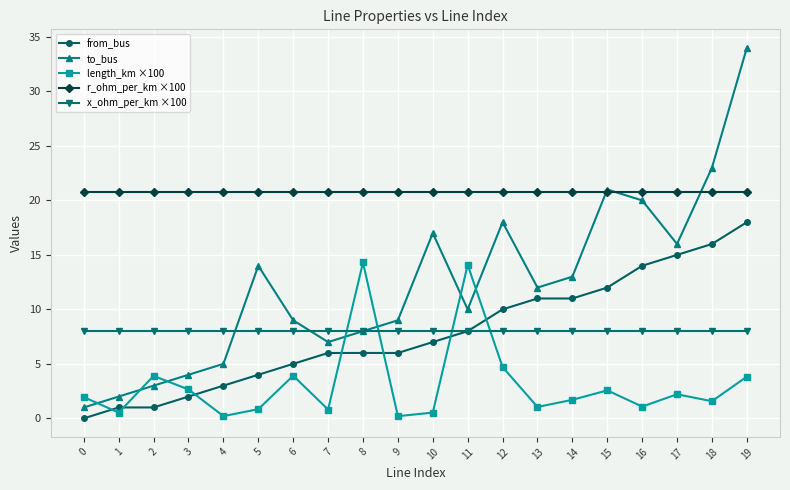

How many interior local valleys does the to_bus series have?

4